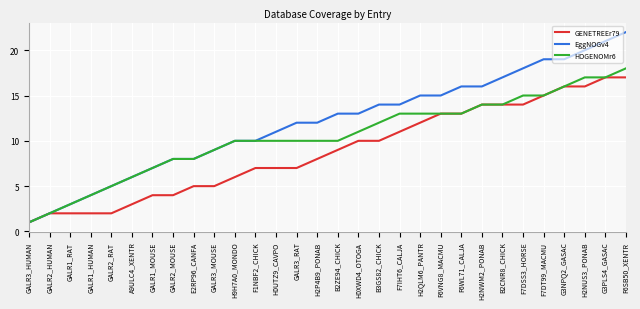

What is the total value across all series at F1NBF2_CHICK?

27